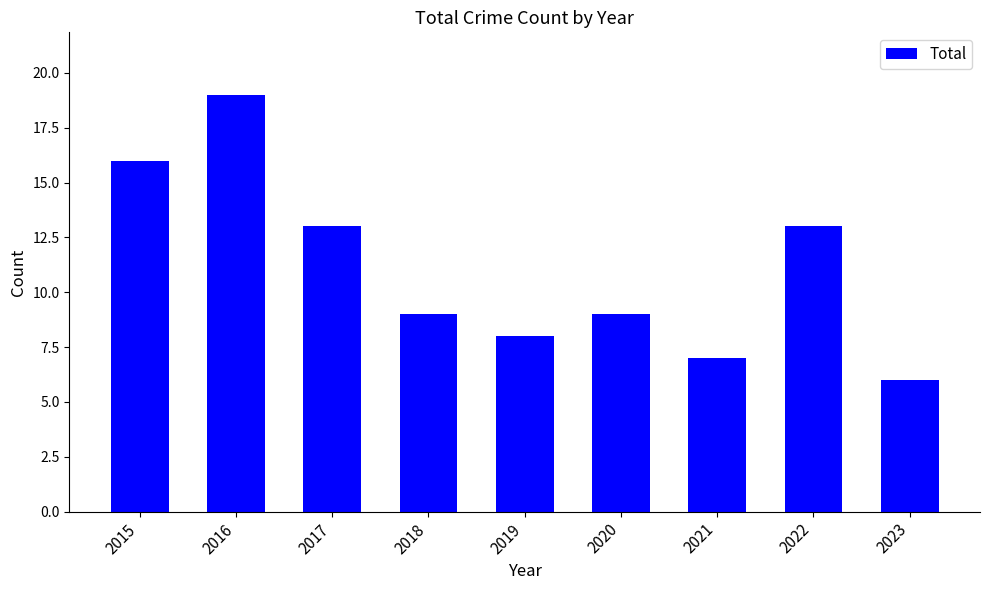

What is the value of the 5th bar from the left?

8